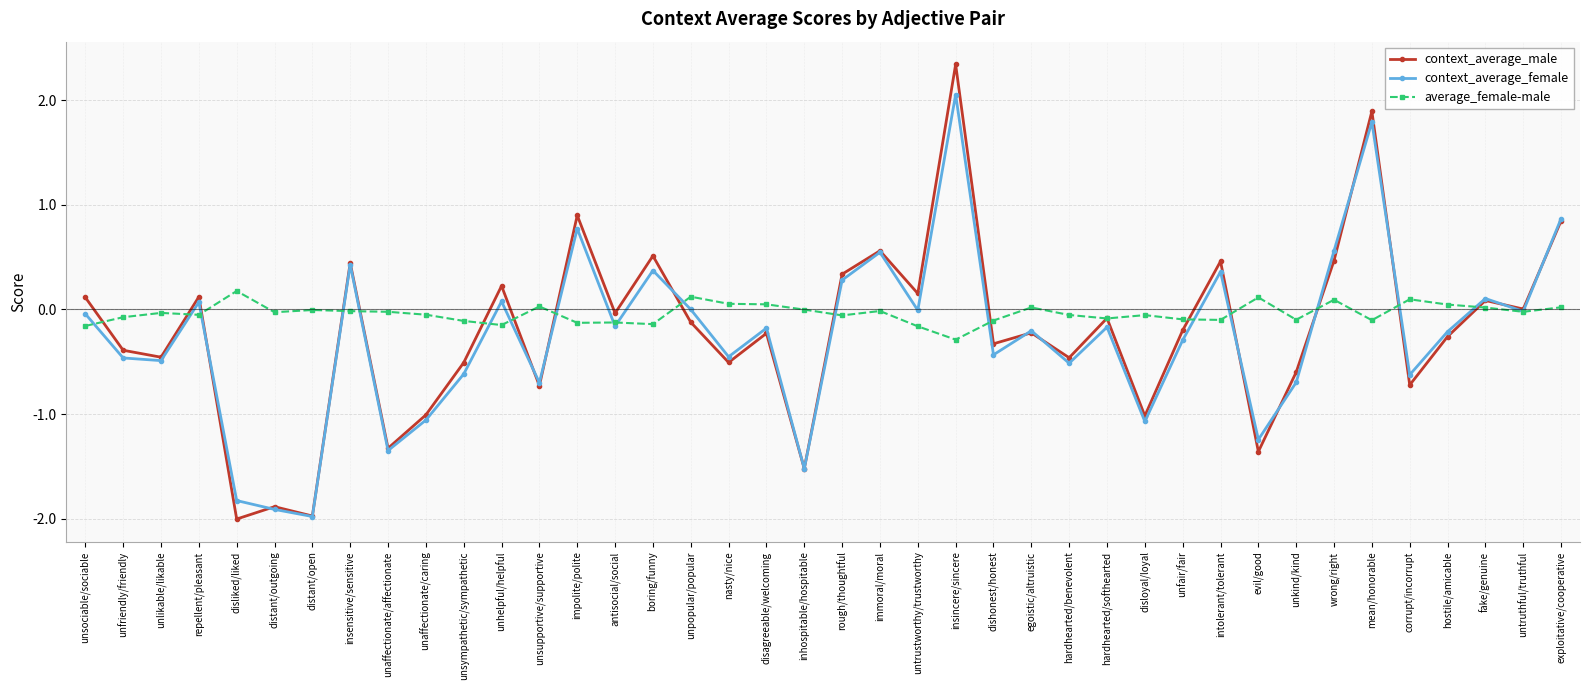

How many lines are shown in the chart?

3